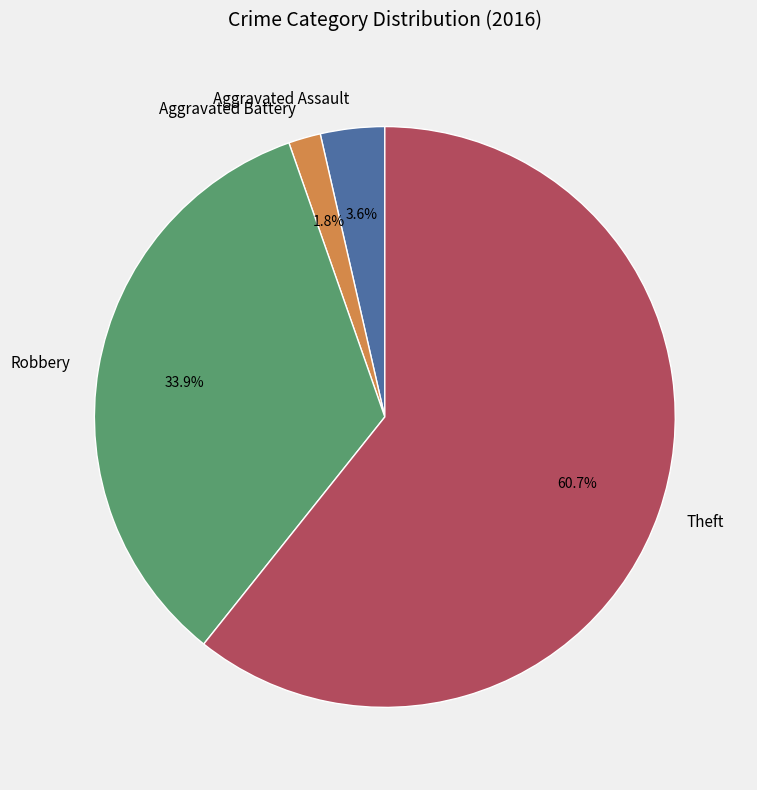

How many slices are in this pie chart?

4